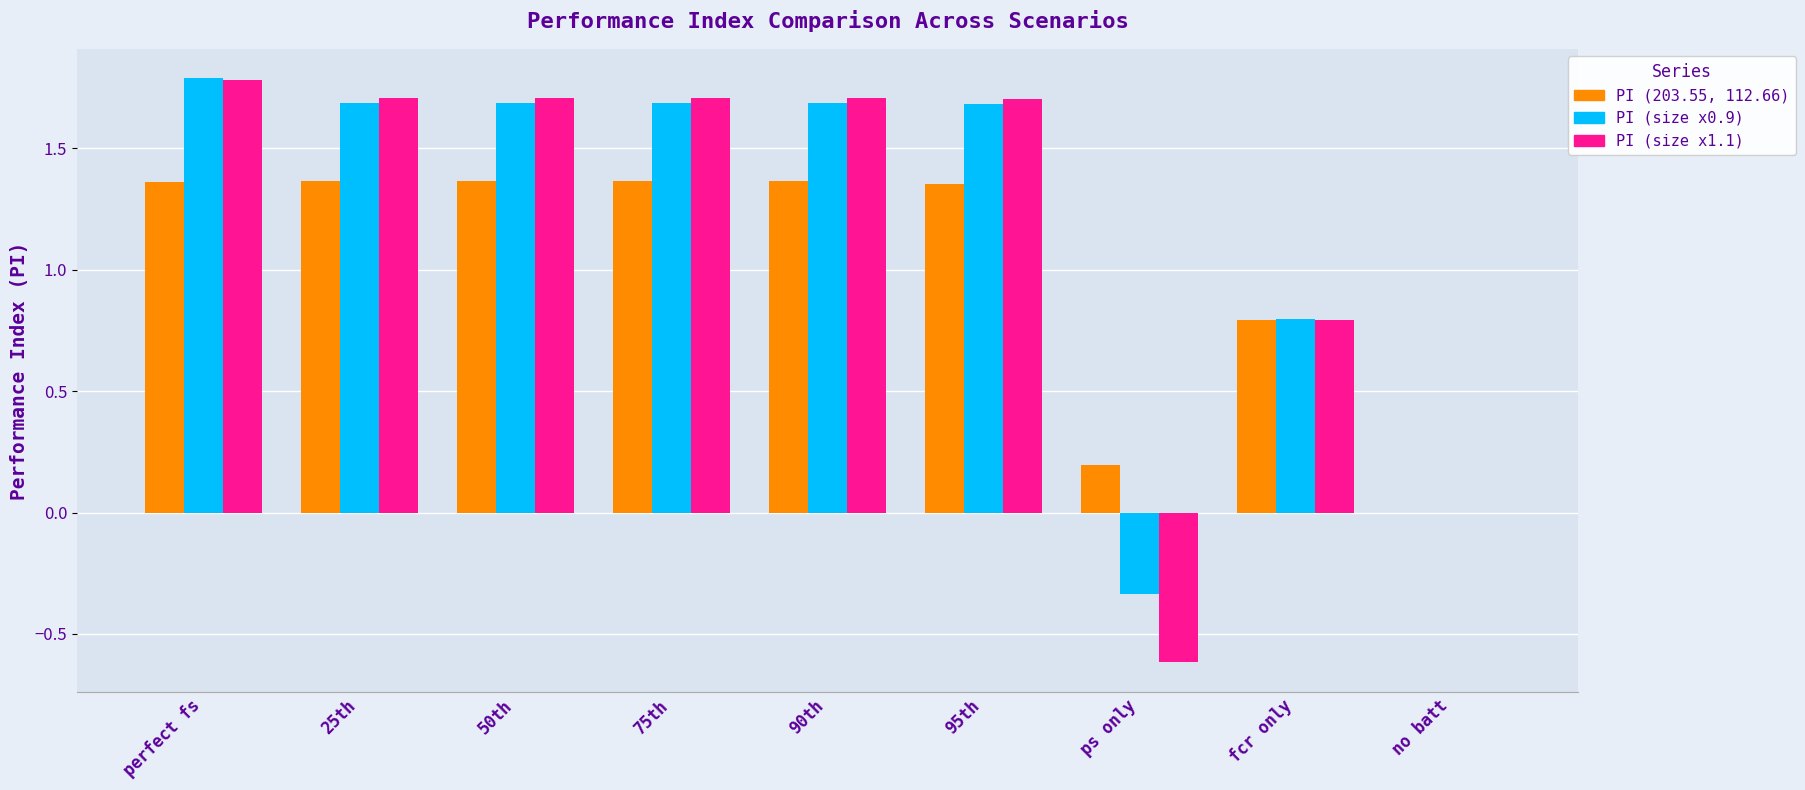

What are all the series names shown in the legend?

PI (203.55, 112.66), PI (size x0.9), PI (size x1.1)